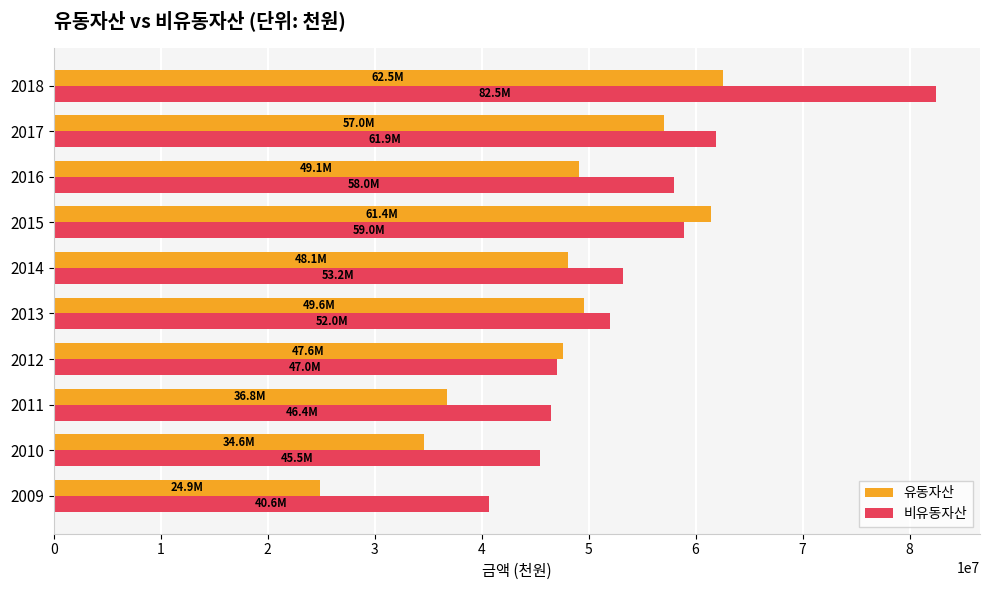

The value of 비유동자산 at 2018 is 82458681. True or false?

True